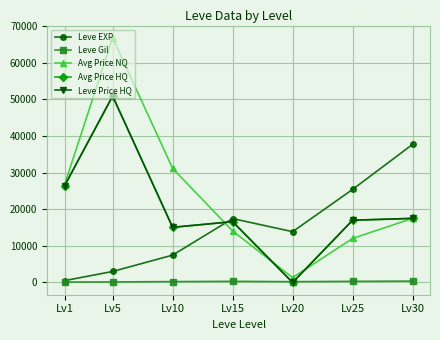

Reading left to right, extract all data points from this chart.

Leve EXP: Lv1=510.2	Lv5=3008.3	Lv10=7475.0	Lv15=17445.0	Lv20=13876.7	Lv25=25410.0	Lv30=37715.0
Leve Gil: Lv1=113.0	Lv5=149.3	Lv10=242.5	Lv15=312.0	Lv20=220.8	Lv25=312.7	Lv30=375.2
Avg Price NQ: Lv1=26716.8	Lv5=66811.8	Lv10=31147.8	Lv15=14072.3	Lv20=1321.1	Lv25=12035.1	Lv30=17500.0
Avg Price HQ: Lv1=26428.8	Lv5=50897.5	Lv10=15067.9	Lv15=16604.7	Lv20=0.0	Lv25=17000.0	Lv30=17500.0
Leve Price HQ: Lv1=26428.8	Lv5=50897.5	Lv10=15067.9	Lv15=16604.7	Lv20=0.0	Lv25=17000.0	Lv30=17500.0